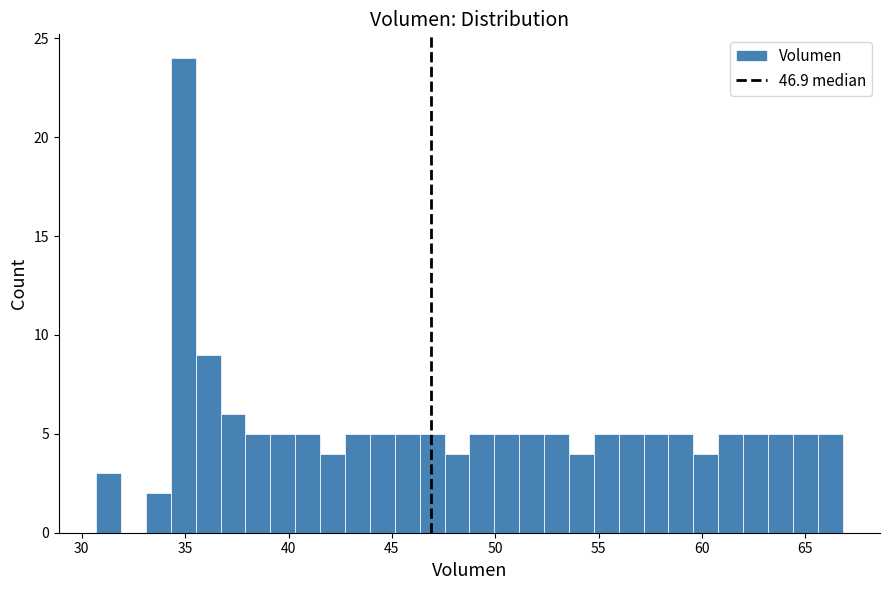

Read against the x-axis, roughly where is the centre of the tallest bar?

35.0